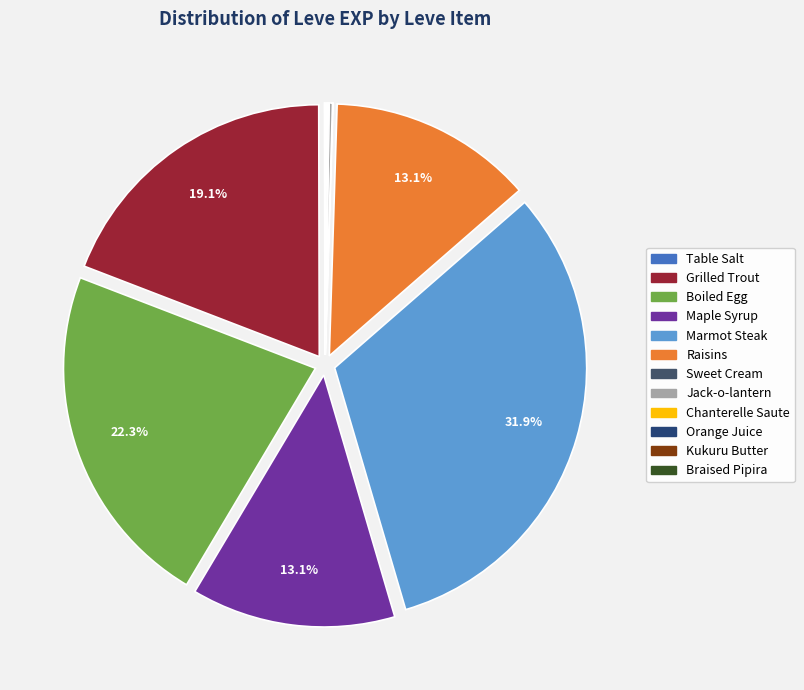

Does any single category account for the majority?

No